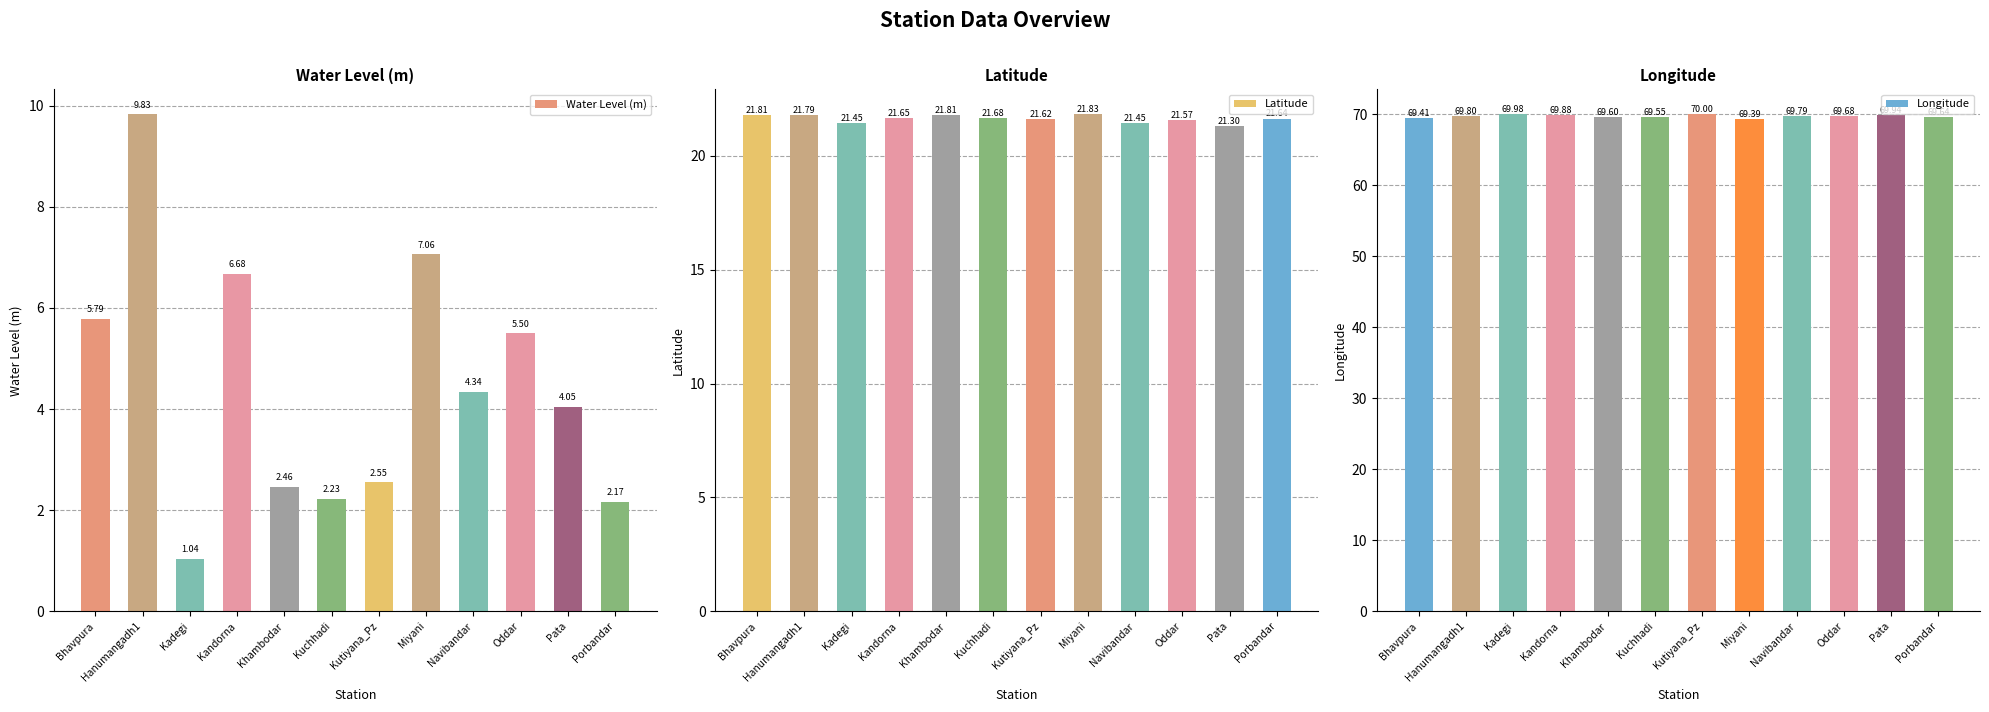

Reading left to right, extract all data points from this chart.

Water Level (m): 5.8	9.8	1.0	6.7	2.5	2.2	2.5	7.1	4.3	5.5	4.0	2.2
Latitude: 21.8	21.8	21.5	21.6	21.8	21.7	21.6	21.8	21.4	21.6	21.3	21.6
Longitude: 69.4	69.8	70.0	69.9	69.6	69.5	70.0	69.4	69.8	69.7	69.9	69.6